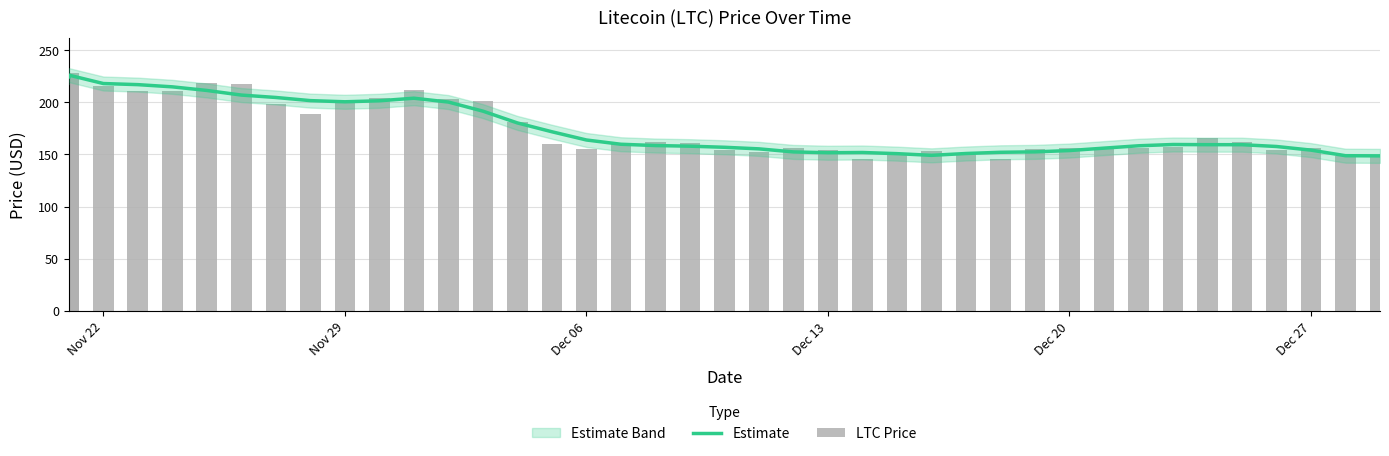

What is the difference between the highest and lowest values at Dec 06?

8.6